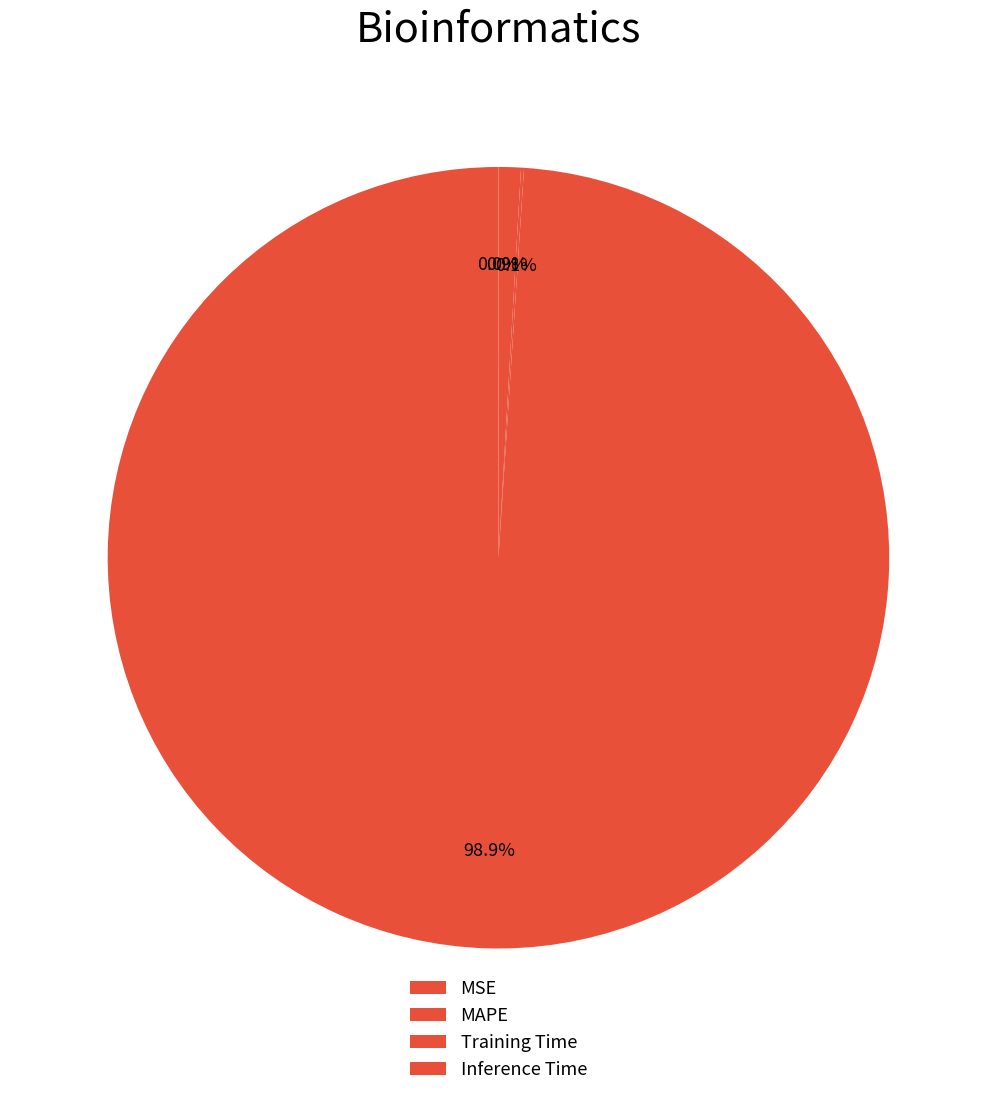

Between MAPE and Training Time, which is larger?

MAPE